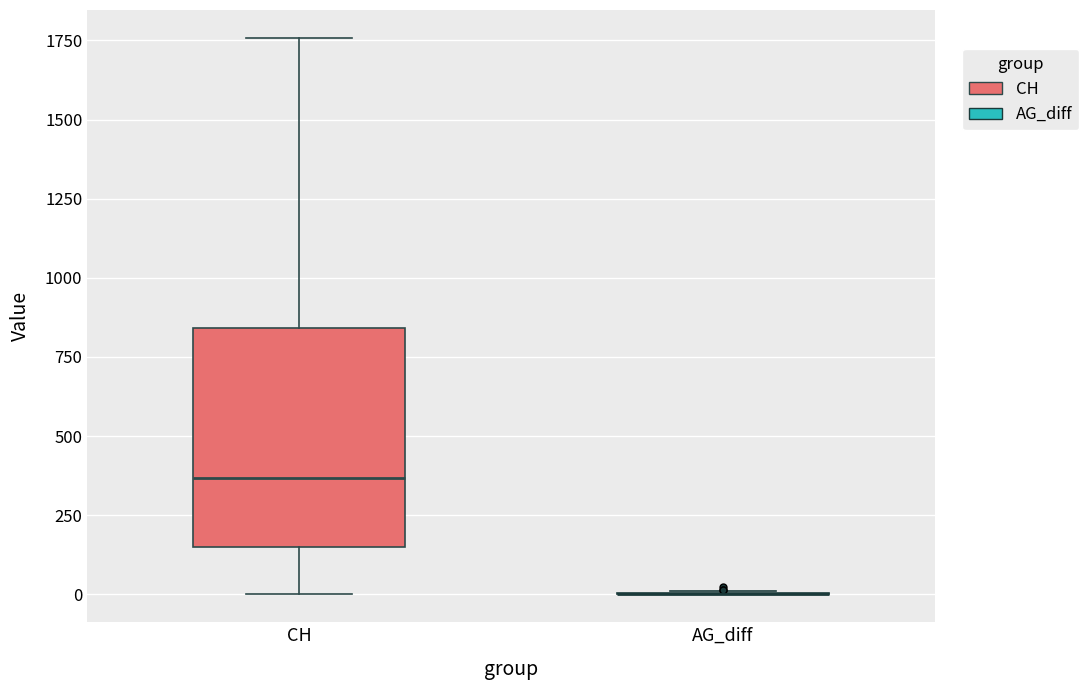

Reading left to right, transcribe this box plot: for each box, give where its median line is, the range the box spans, and where its two whiskers end, as read against the y-axis. The values are not printed on the chart, so give them approximately, as read against the axis.

CH: median 350, box 150 to 850, whiskers 0 to 1750
AG_diff: box collapsed to a line at 0, whiskers 0 to 0